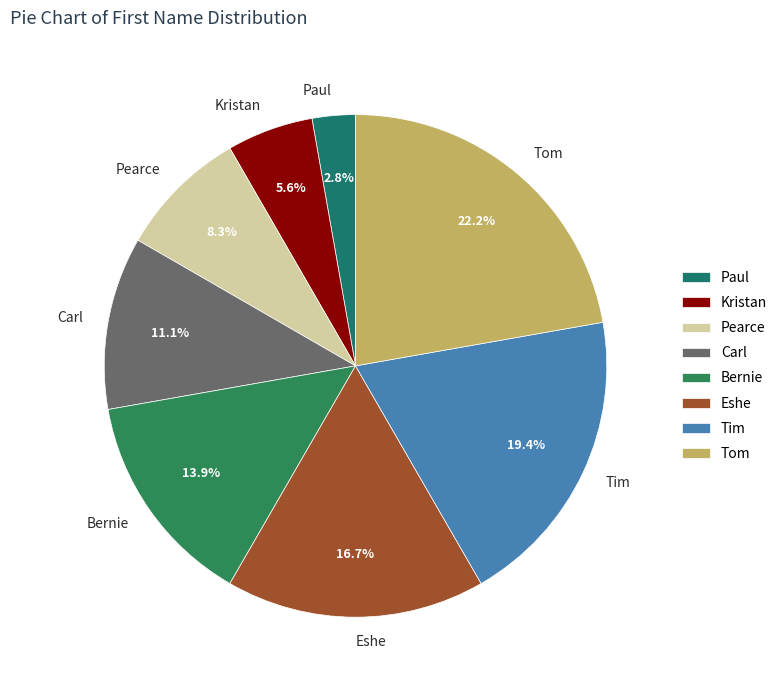

To the nearest percent, what percentage of the pie is Bernie?

14%